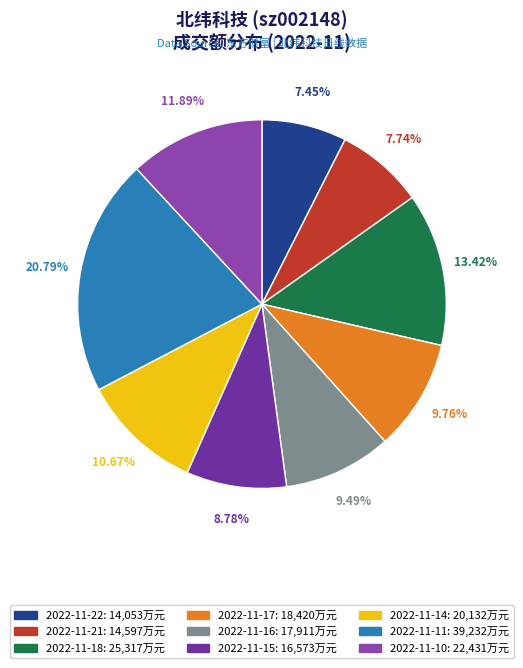

Is it true that 2022-11-14 is 11% of the pie?

True